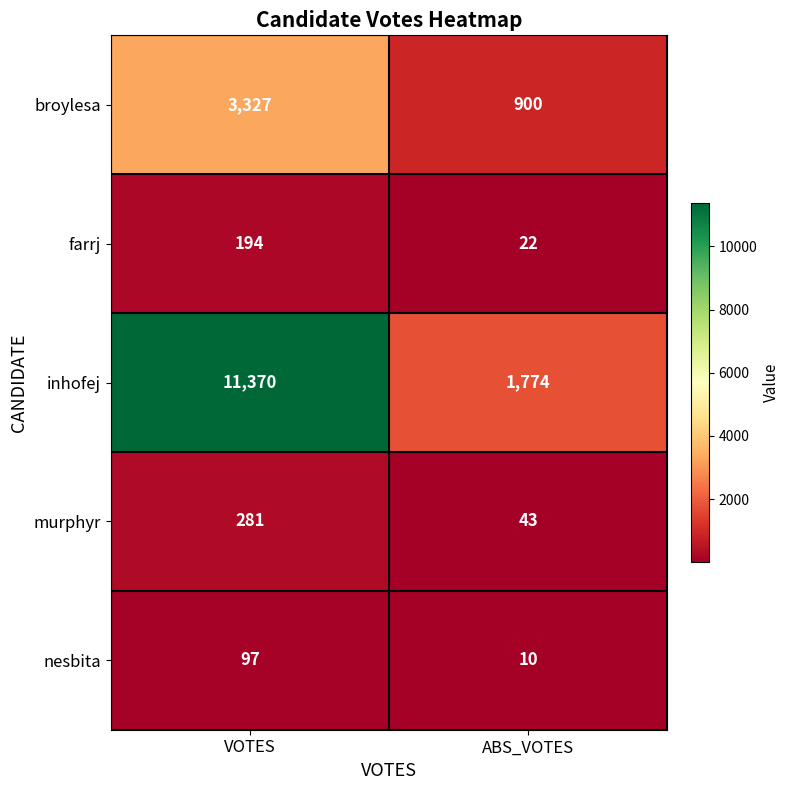

Which series has the largest total across all categories?

inhofej